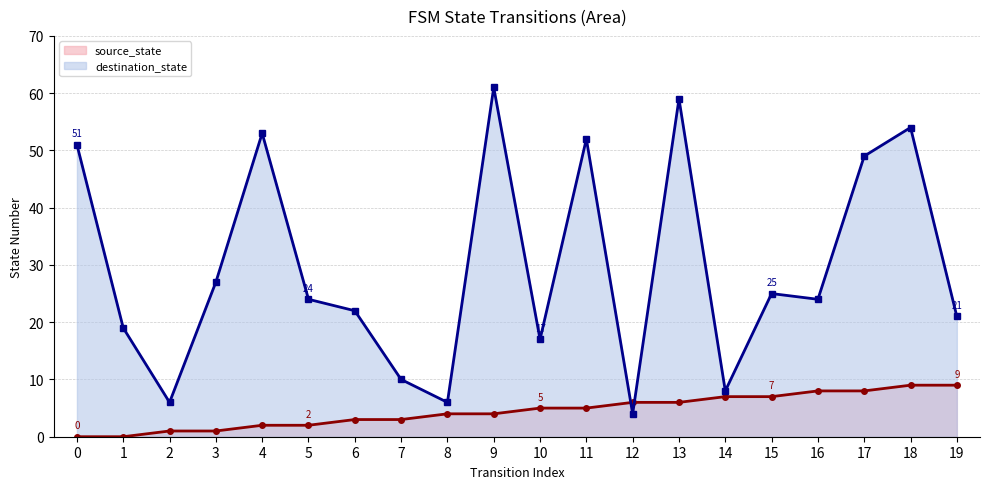

Does the chart have visible grid lines?

Yes